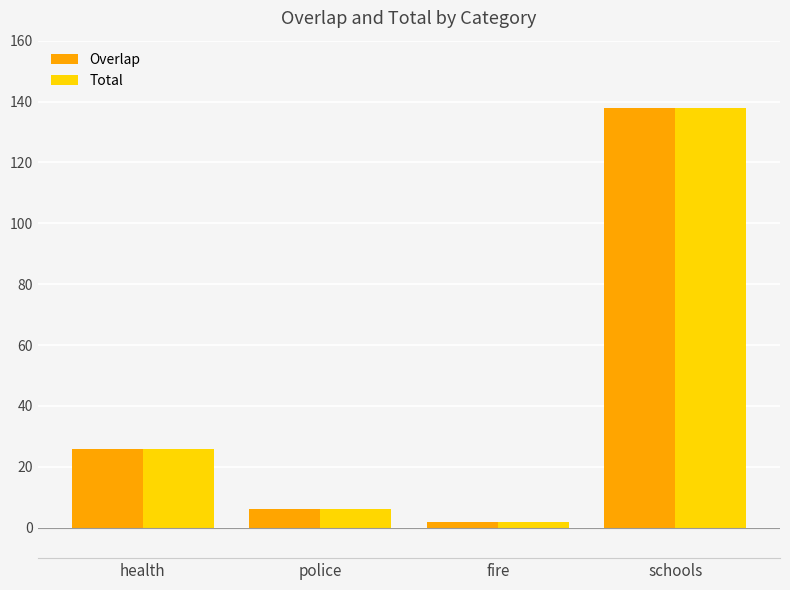

The Total series shows 2 at fire. True or false?

True